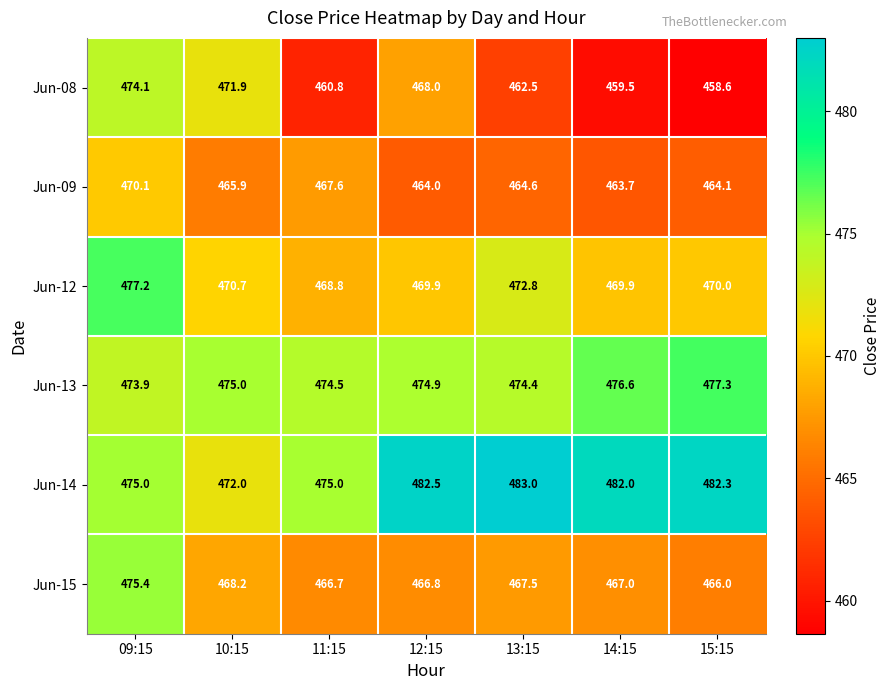

What is the average value of the Jun-08 series?

465.1